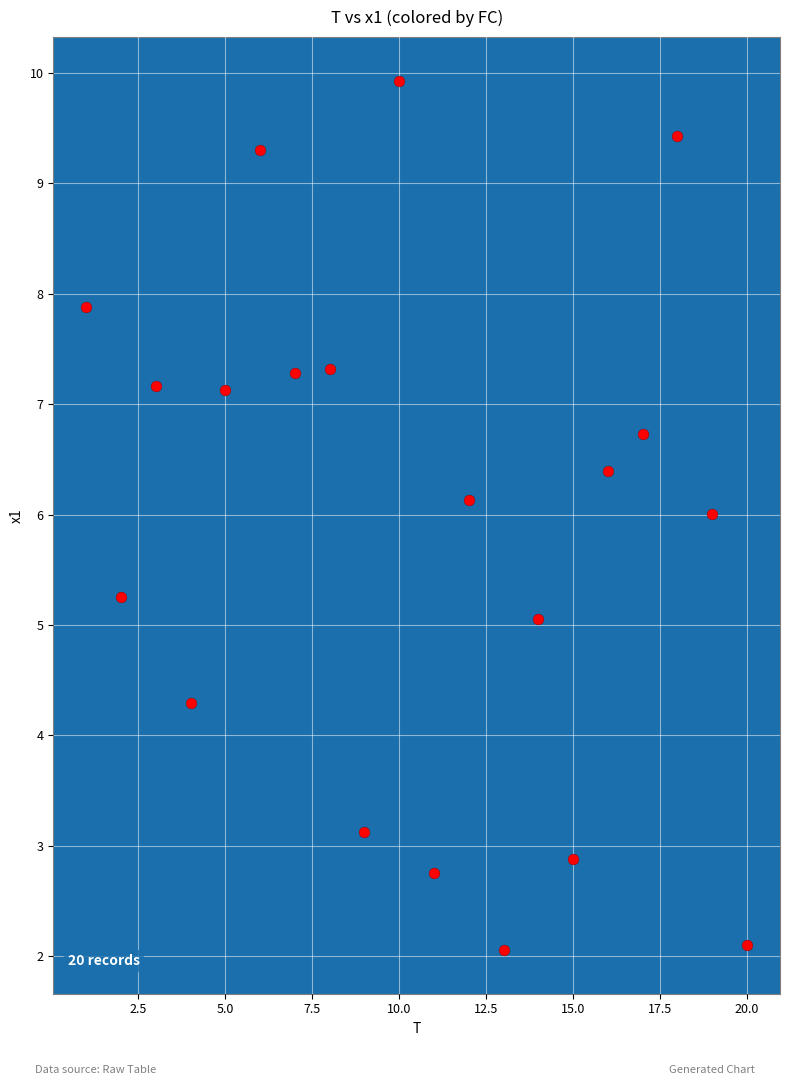

What is the range of X values (max minus min)?

19.0